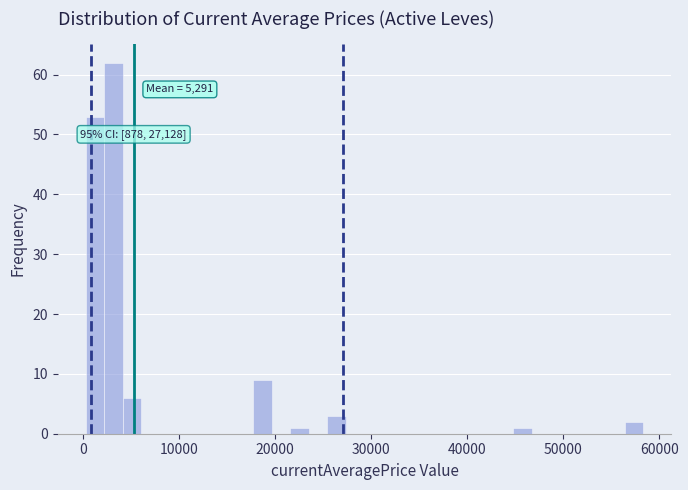

Read against the x-axis, roughly where is the centre of the tallest bar?

3000